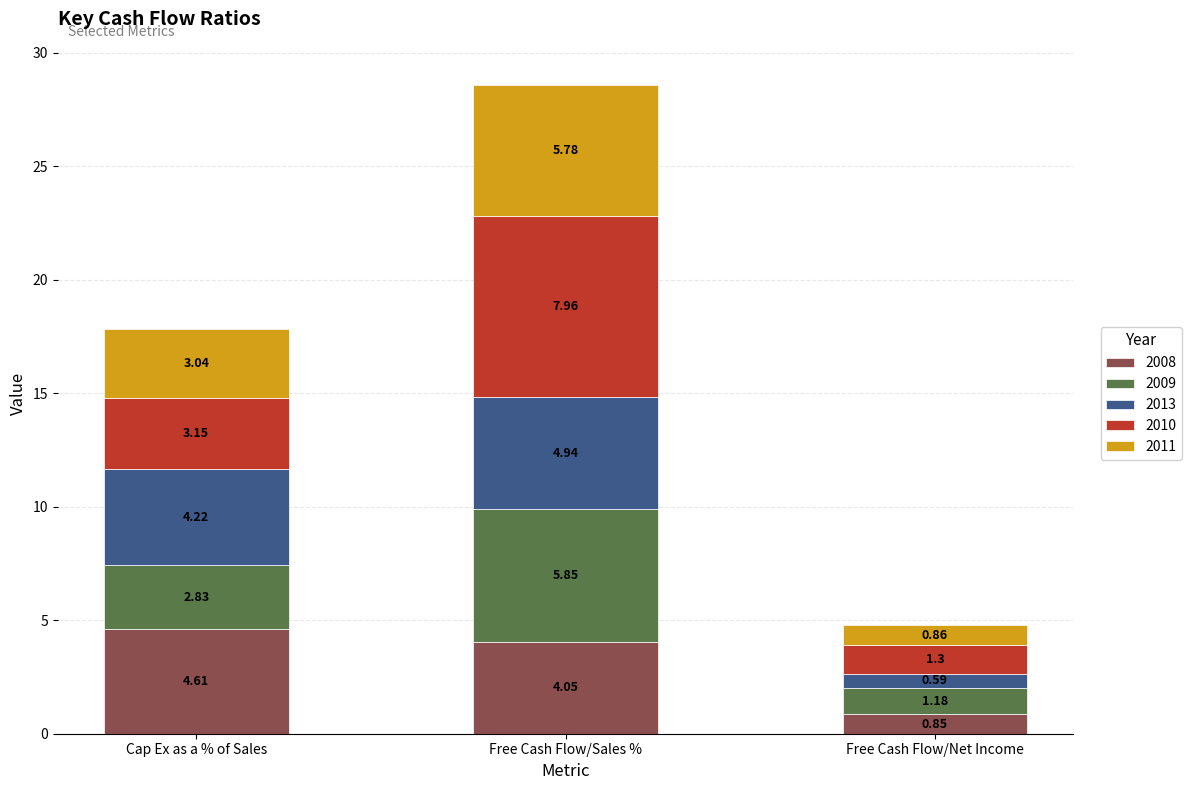

Where does the 2008 series first go above 4?

Cap Ex as a % of Sales